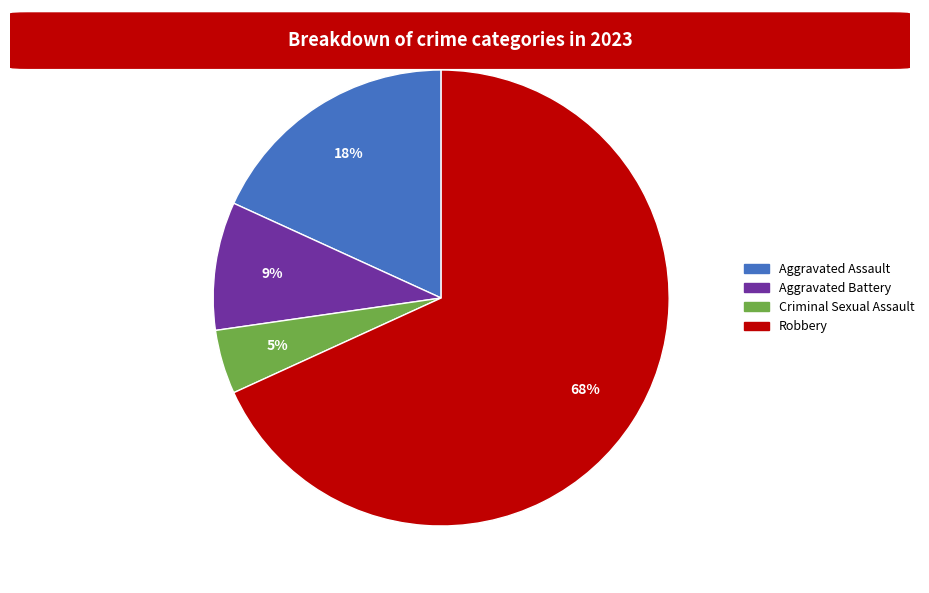

Rank the categories by value from lowest to highest.

Criminal Sexual Assault, Aggravated Battery, Aggravated Assault, Robbery